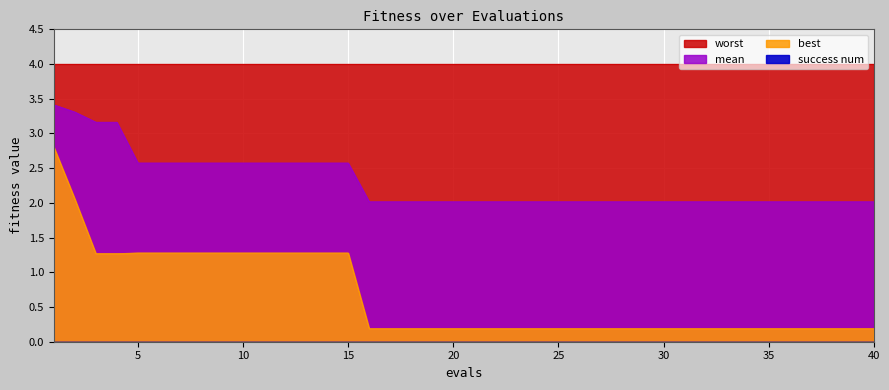

What is the difference between the mean values at 36 and 1?

1.4